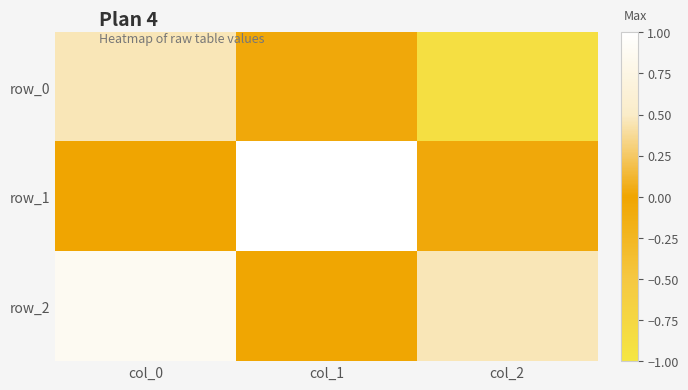

What is the sum of the row_0 values at col_2 and col_0?

-0.4